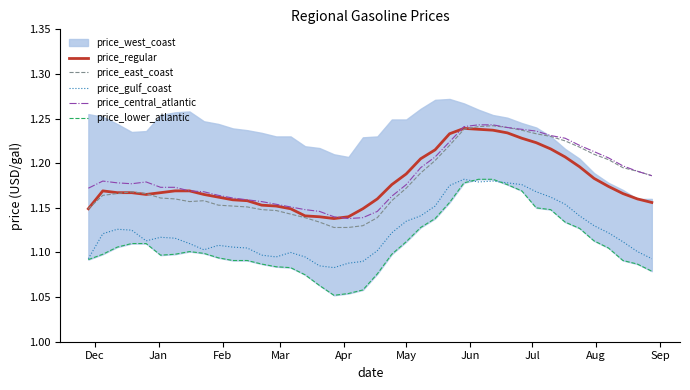

True or false: price_east_coast and price_gulf_coast intersect in this chart.

False